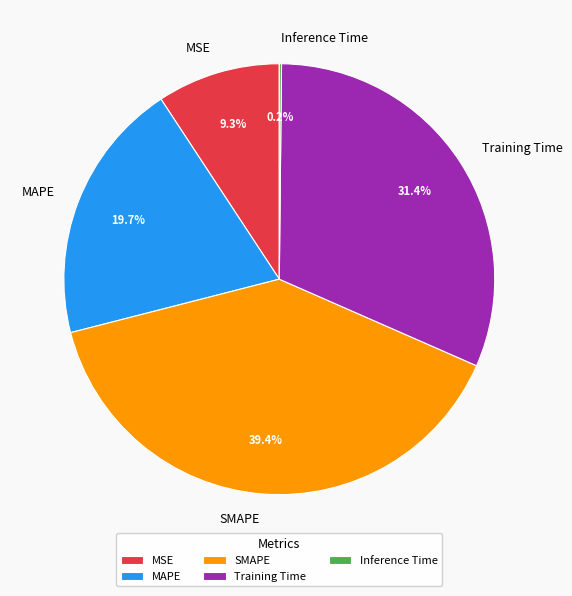

To the nearest percent, what is the difference between the SMAPE and MSE slice percentages?

30%